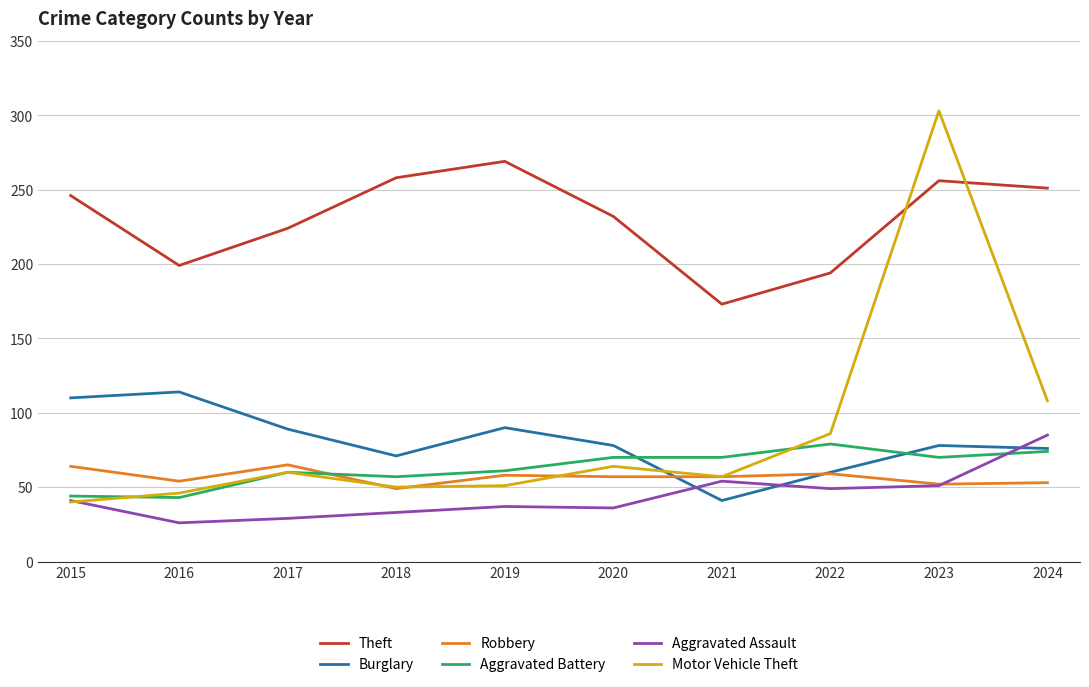

In Theft, how many points are lower than both neighbors (excluding endpoints)?

2